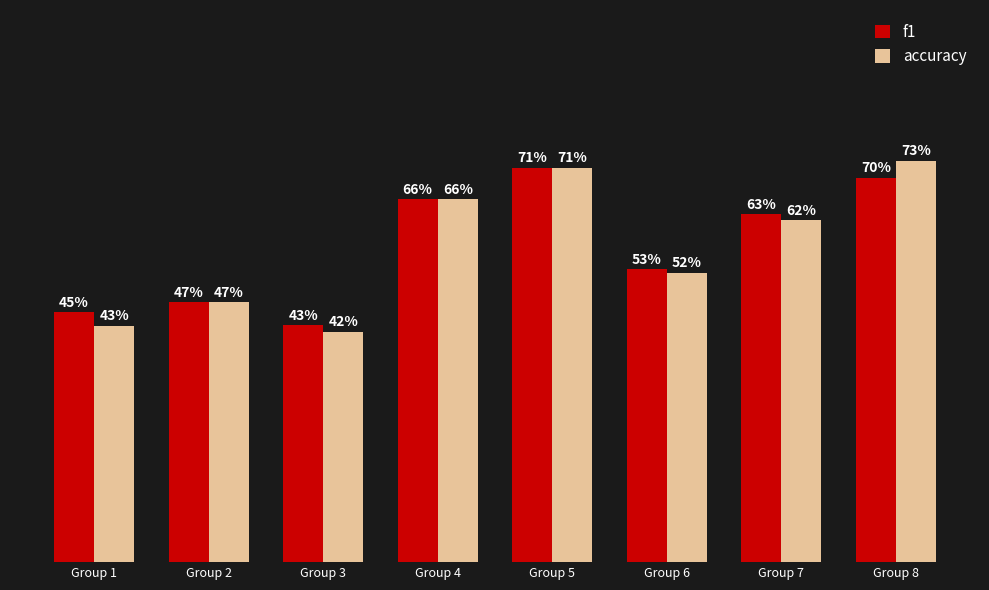

Is it true that f1 equals 0.5 at Group 1?

True